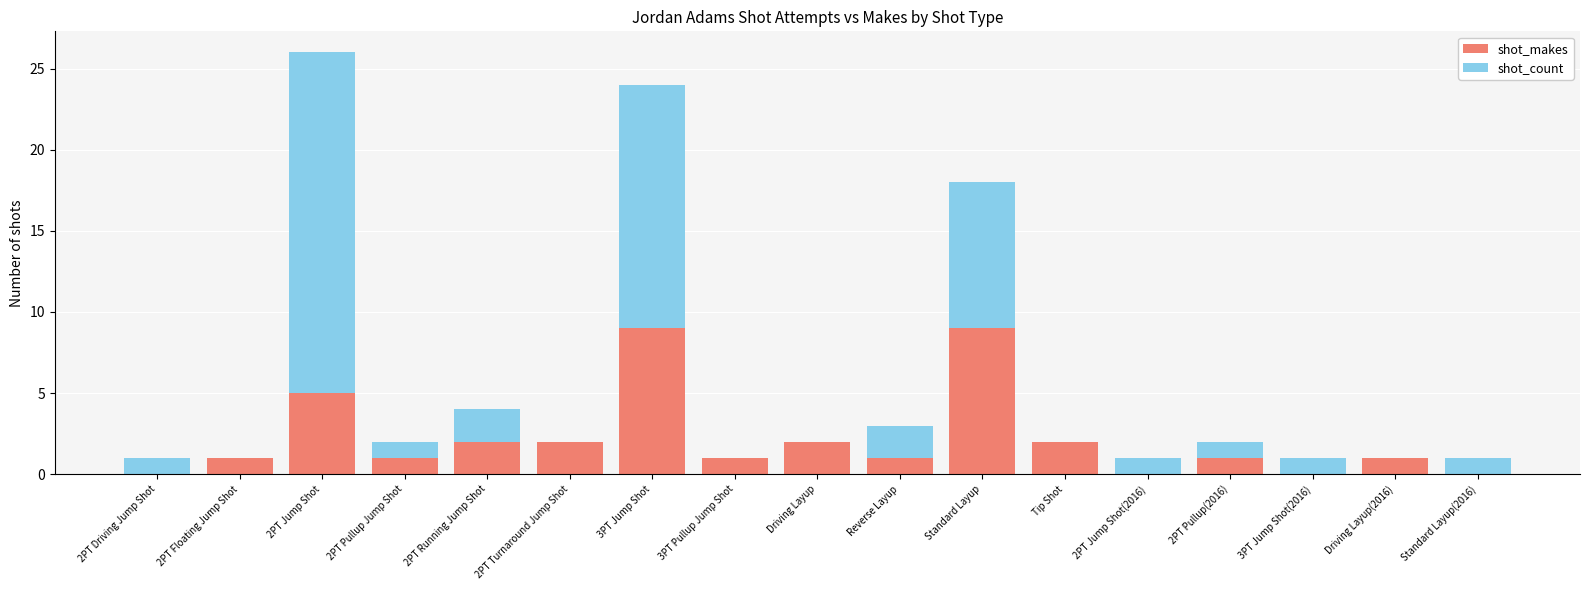

How many distinct data groups are displayed?

2